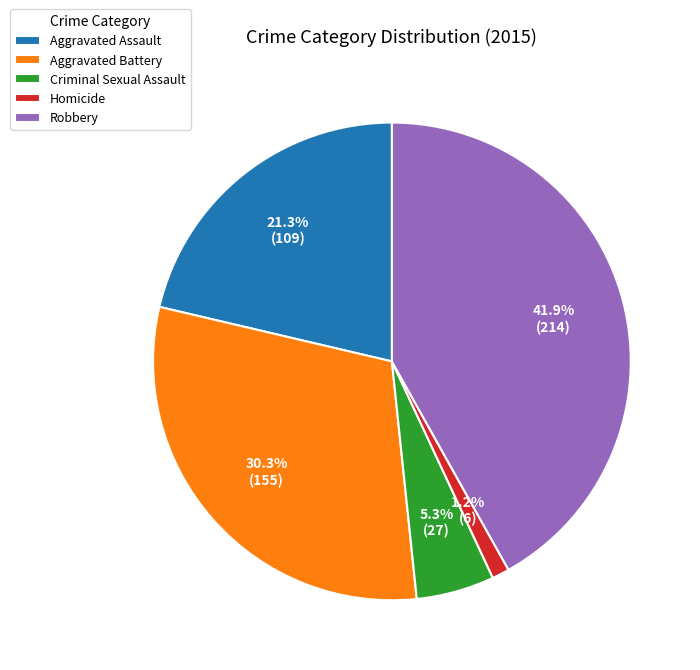

Between Aggravated Assault and Aggravated Battery, which is larger?

Aggravated Battery